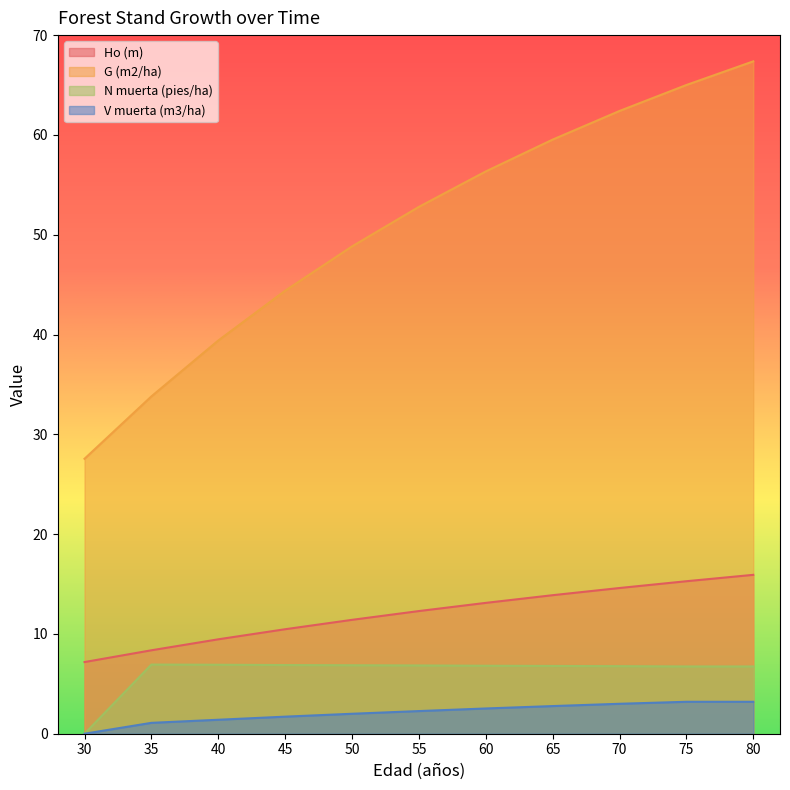

Reading left to right, transcribe all the data shown in this chart.

Ho (m): 30=7.2	35=8.4	40=9.5	45=10.5	50=11.4	55=12.3	60=13.1	65=13.9	70=14.6	75=15.3	80=15.9
G (m2/ha): 30=27.6	35=33.8	40=39.4	45=44.4	50=48.8	55=52.8	60=56.3	65=59.5	70=62.4	75=65.0	80=67.4
N muerta (pies/ha): 30=0.0	35=6.9	40=6.9	45=6.9	50=6.9	55=6.8	60=6.8	65=6.8	70=6.8	75=6.7	80=6.7
V muerta (m3/ha): 30=0.0	35=1.1	40=1.4	45=1.7	50=2.0	55=2.3	60=2.5	65=2.8	70=3.0	75=3.2	80=3.2